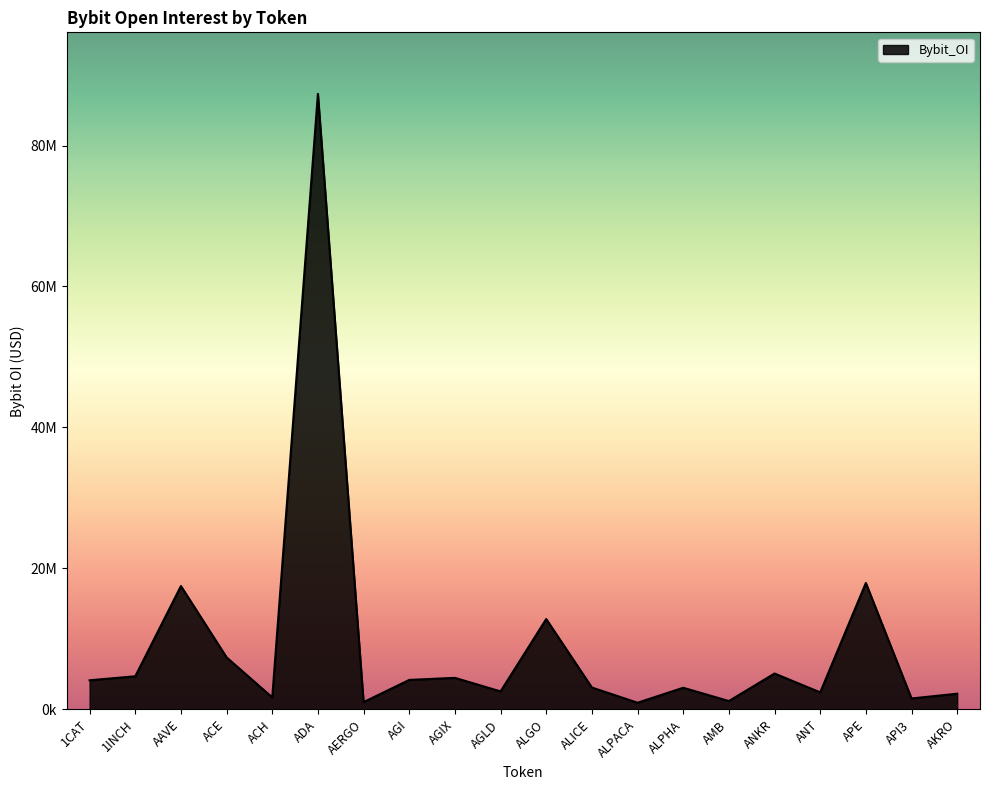

At which category does the chart reach its minimum across all series?

ALPACA